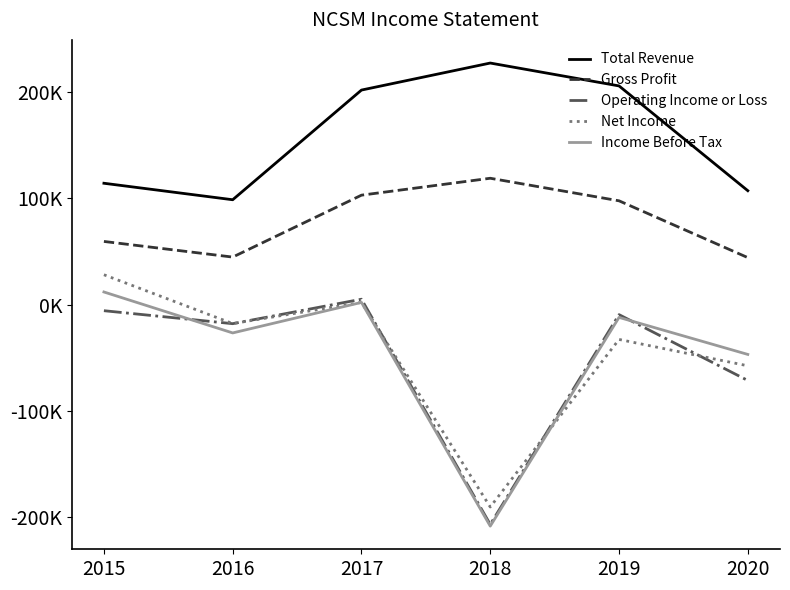

At which label does Gross Profit reach its minimum?

2020